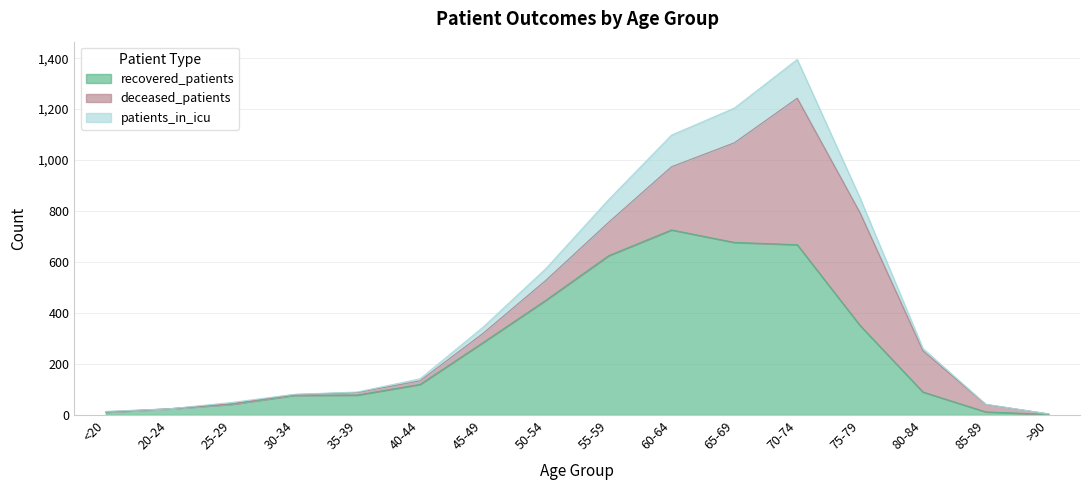

Between 45-49 and 55-59, which is larger?

55-59